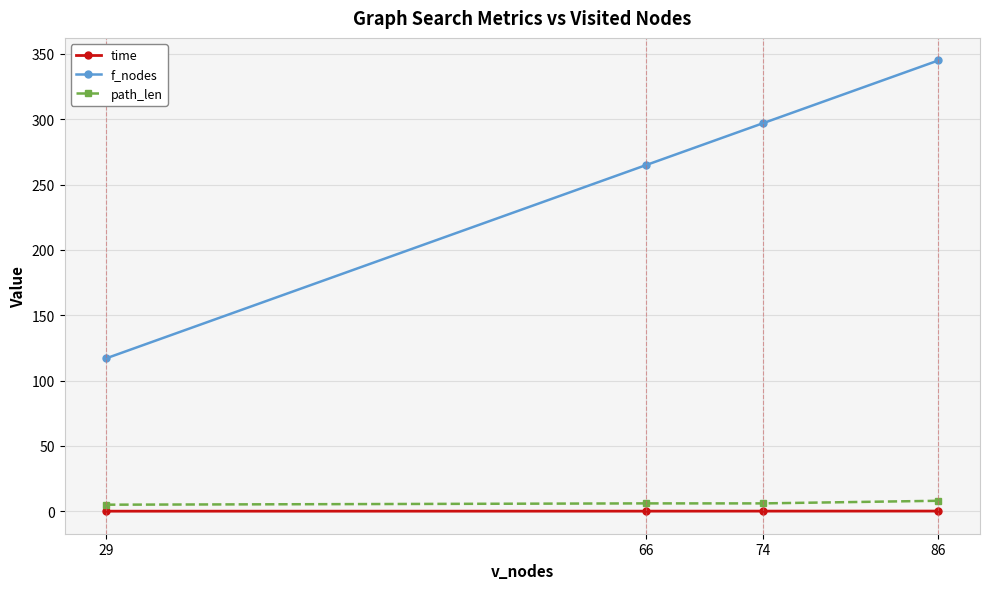

True or false: time and path_len intersect in this chart.

False